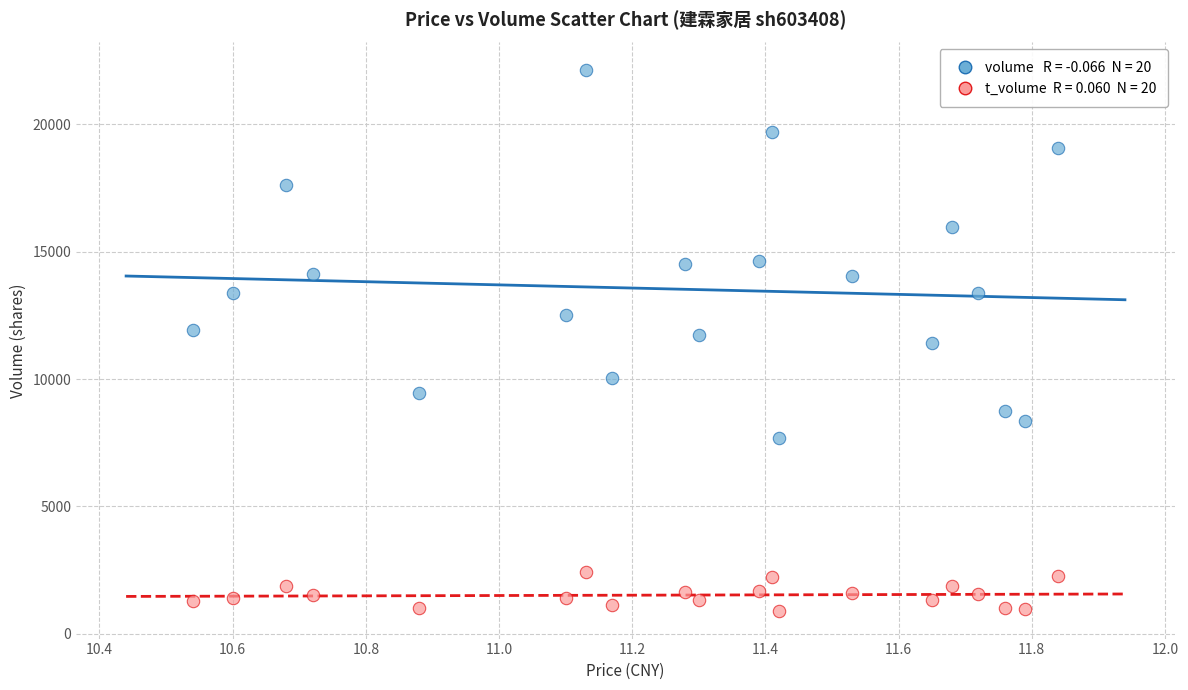

Across all data points, what is the range of Y values (max minus min)?

21263